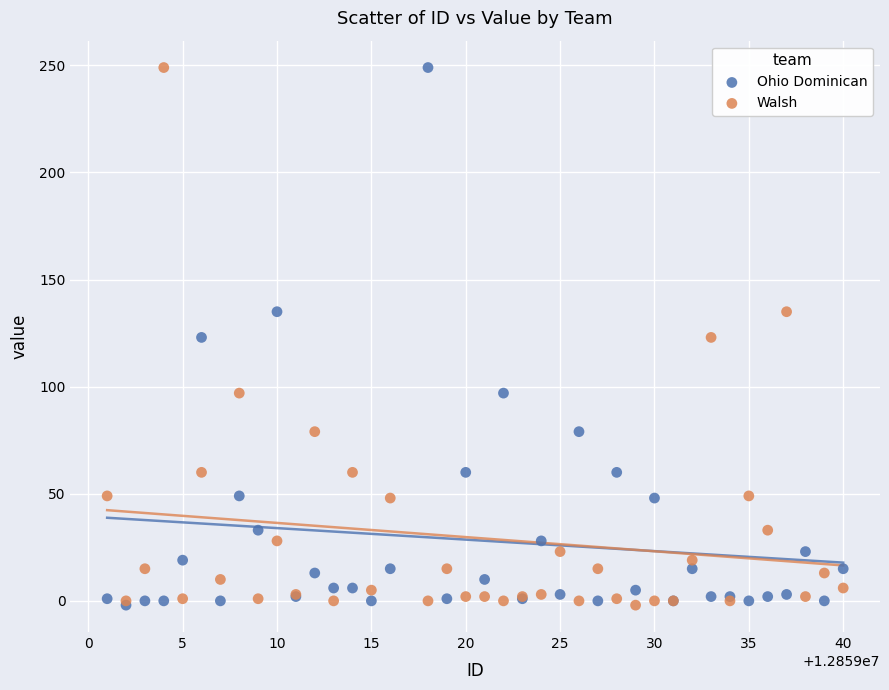

What are all the series names shown in the legend?

Ohio Dominican, Walsh